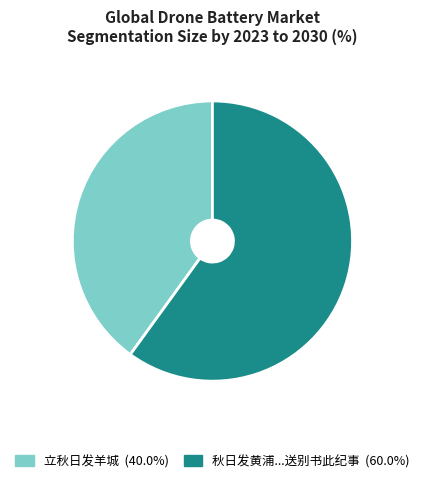

Is there any slice that represents more than half of the pie?

Yes